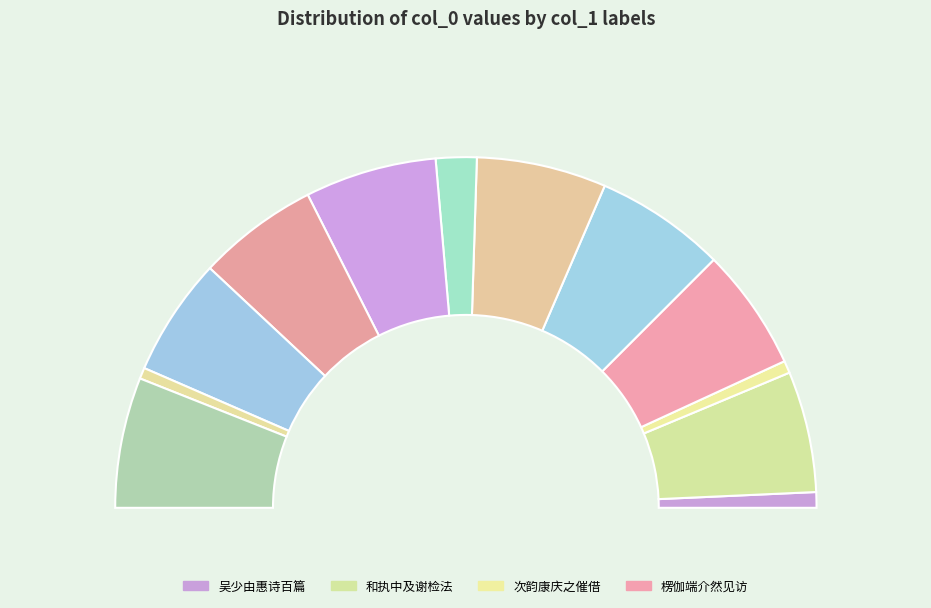

What is the change in value from 和执中及谢检法 其二 to 次韵康庆之催借所著及谢见过 其一?

+81385